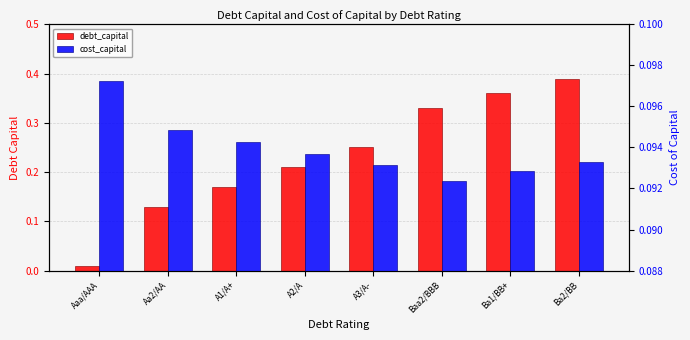

What is the difference between the debt_capital values at Ba2/BB and A2/A?

0.2